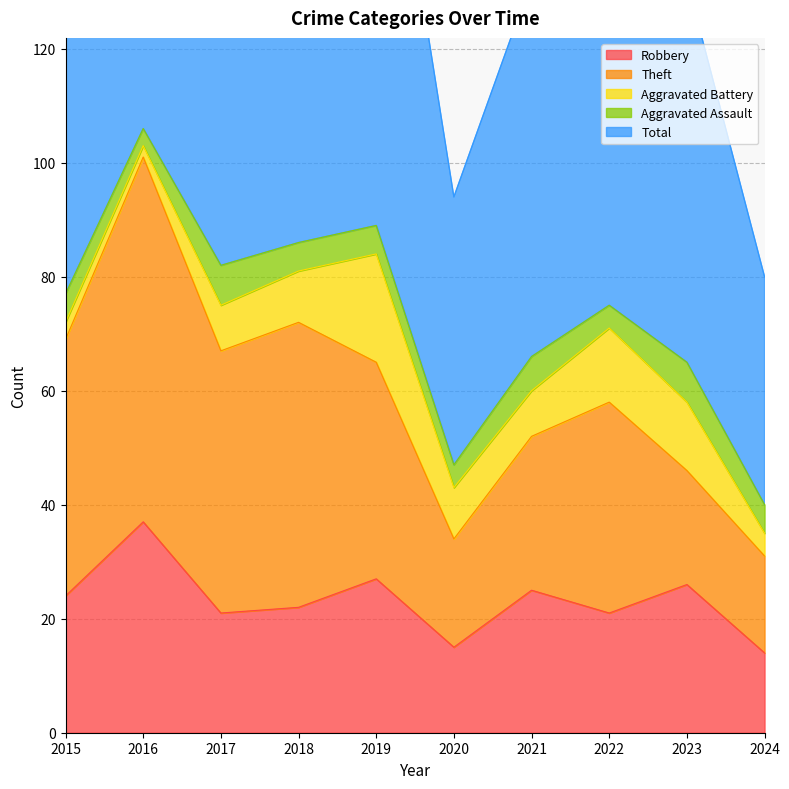

At which label is Aggravated Battery closest to 10?

2018